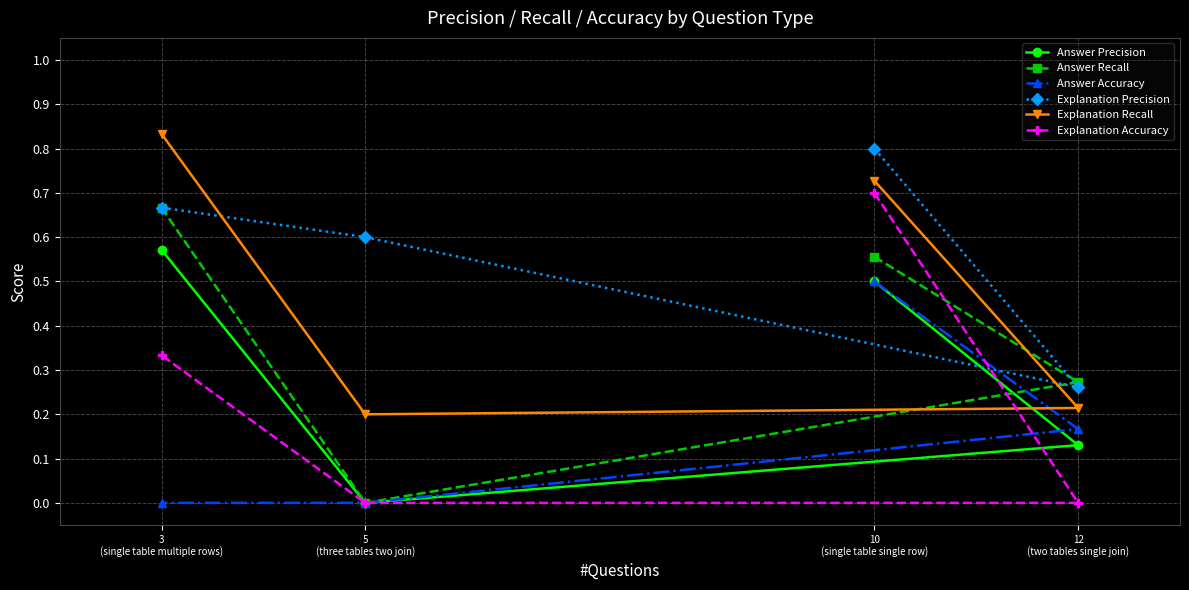

Between 10
(single table single row) and 5
(three tables two join), which series saw the biggest shift?

Explanation Accuracy